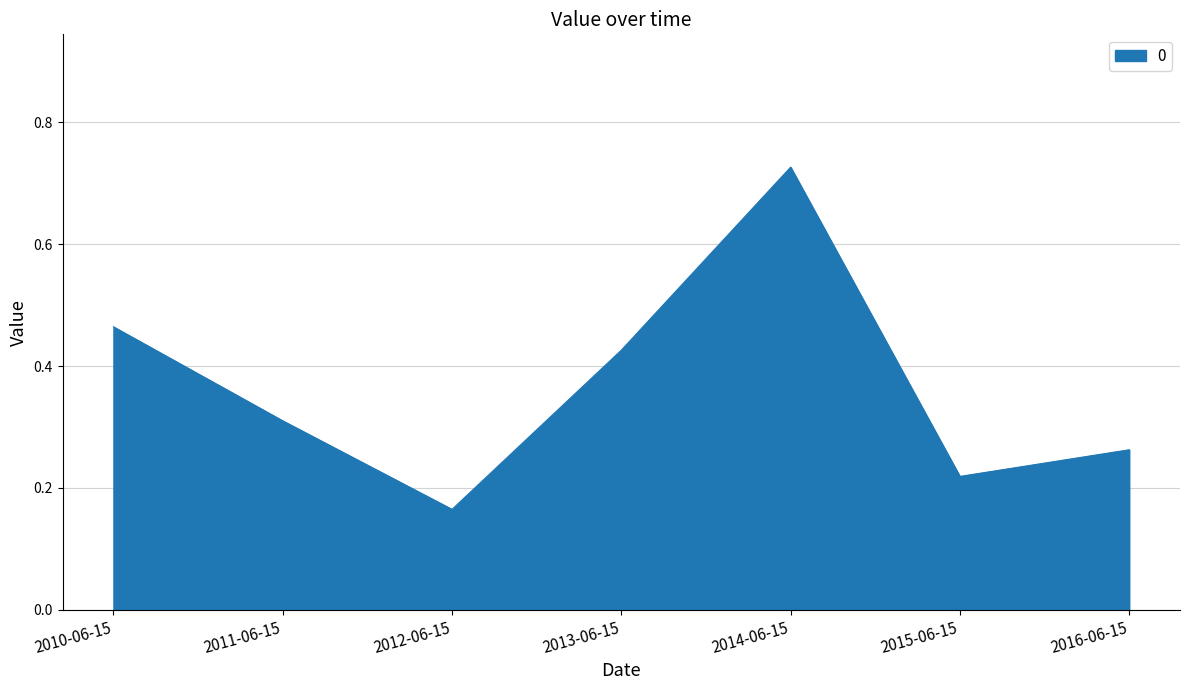

Which label corresponds to the largest value in the chart?

2014-06-15